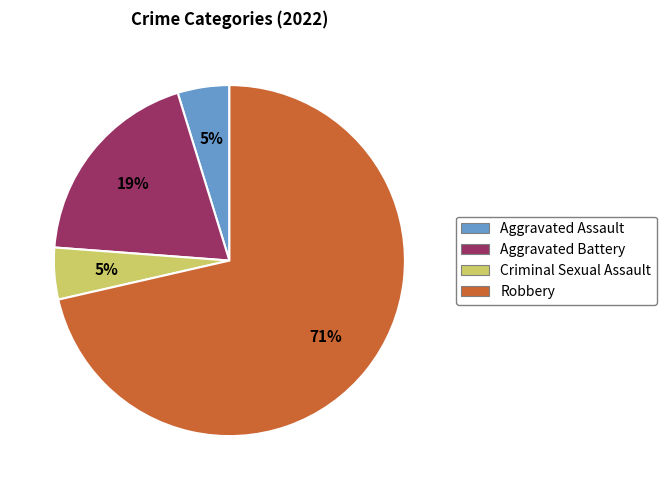

How many slices are in this pie chart?

4